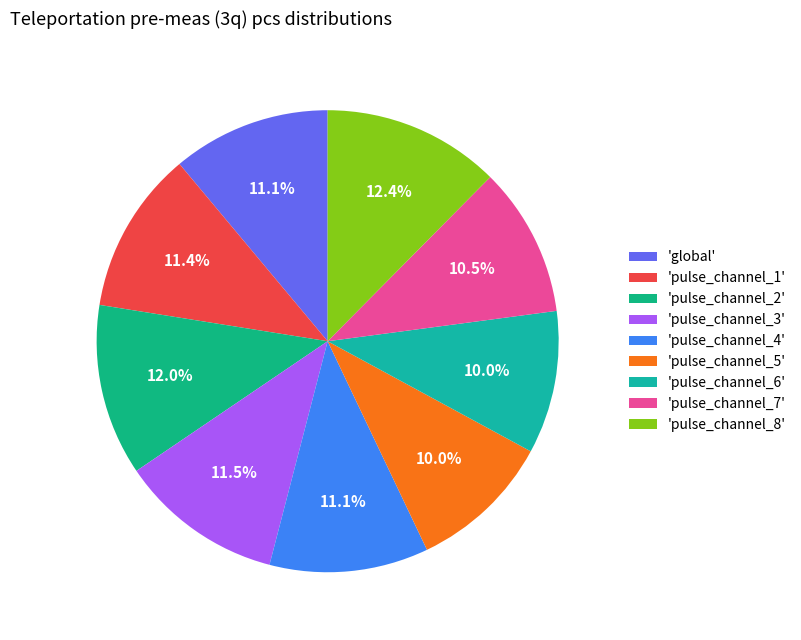

Which category has the smallest portion of the pie?

pulse_channel_6